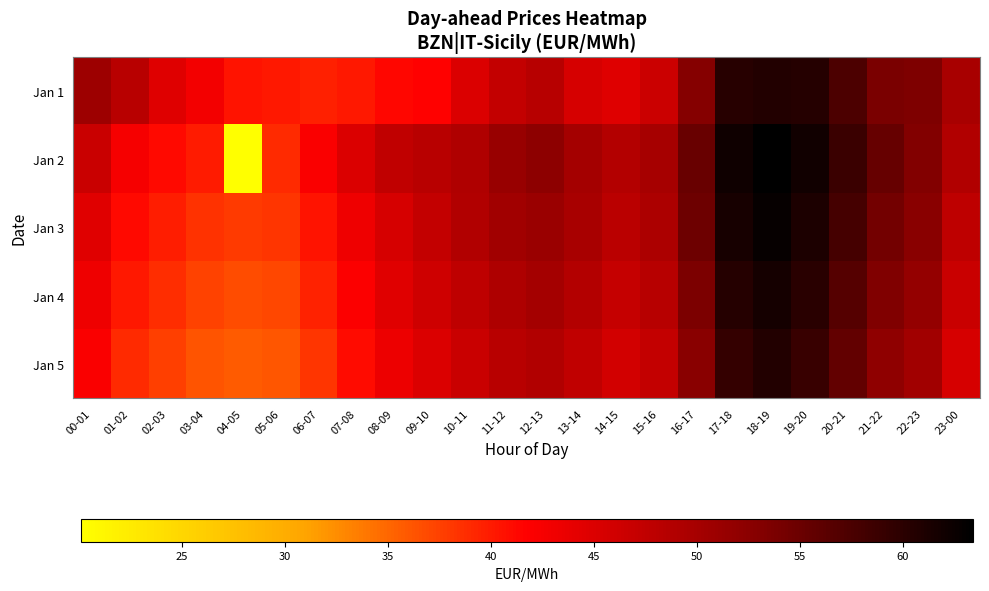

At how many categories does at least one series exceed 30?

24